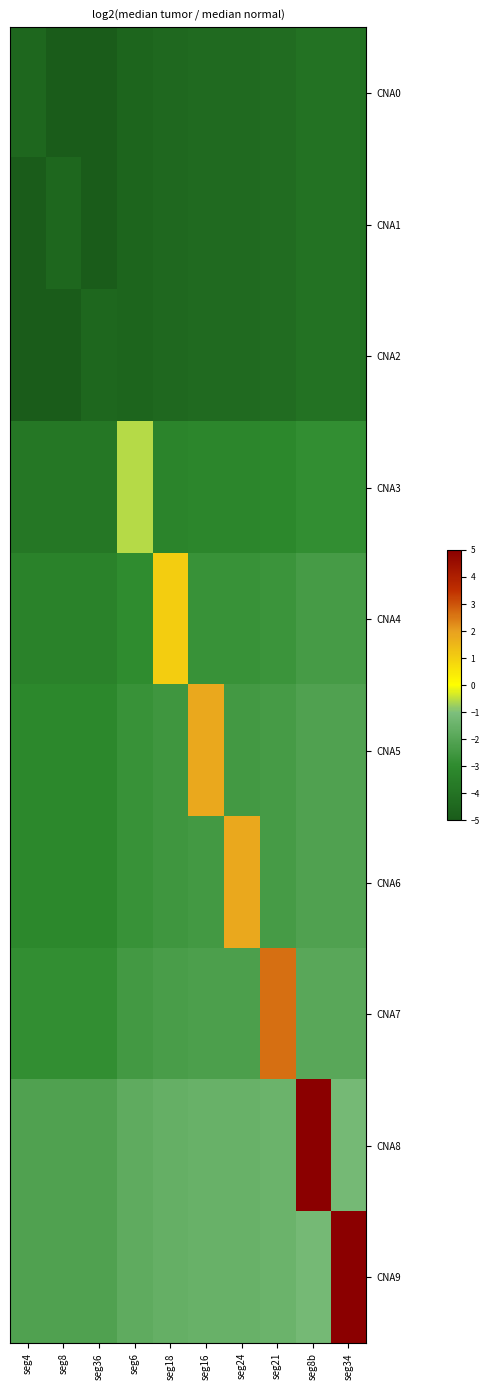

At which category is the sum across all series the highest?

seg8b